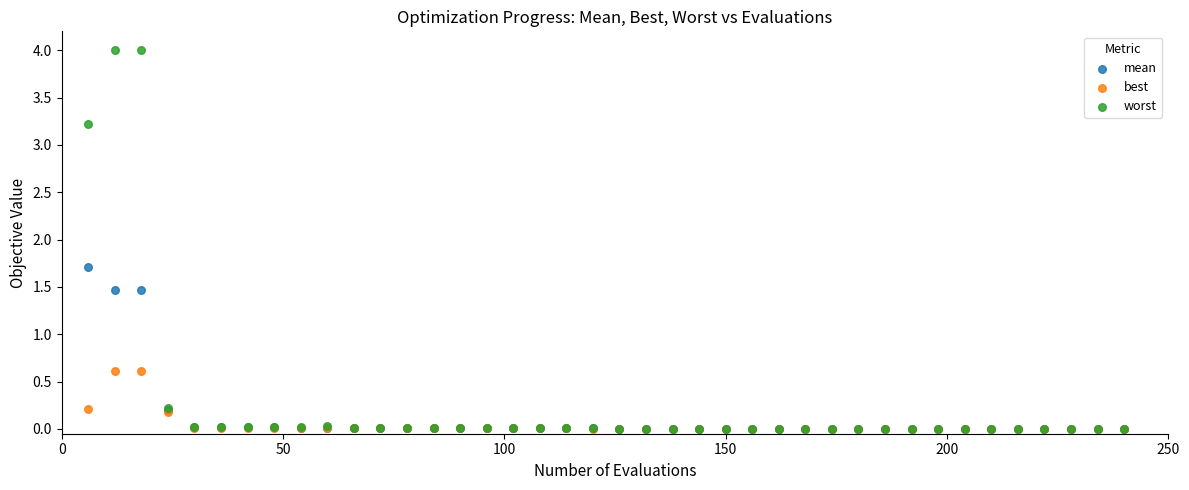

Across all series, what Y value is closest to 2?

1.7